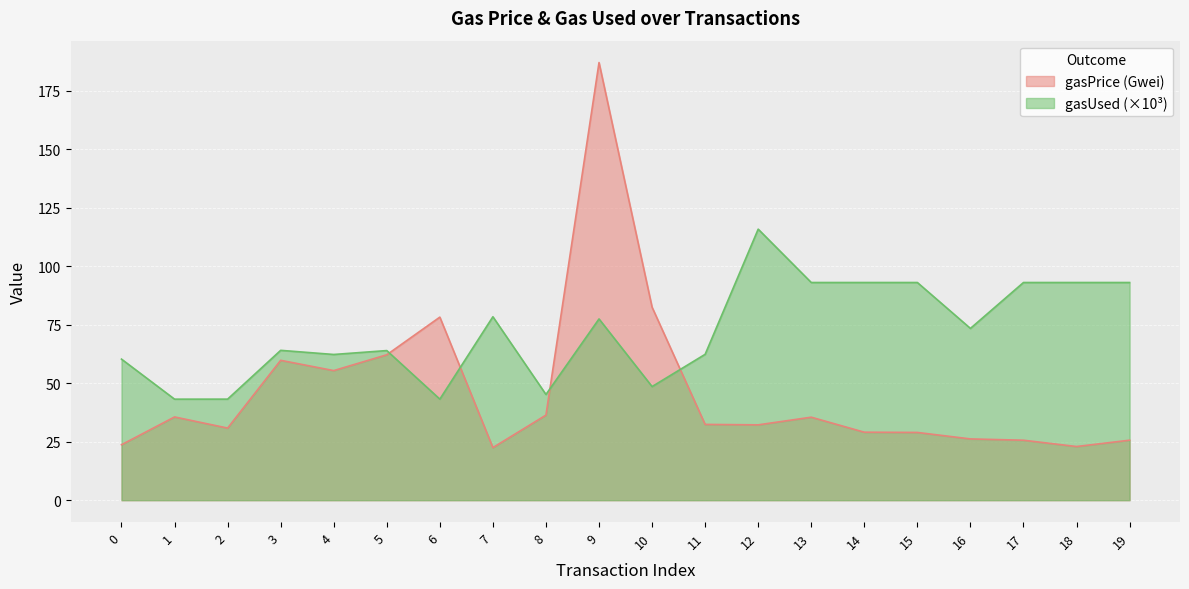

Reading left to right, list all the values displayed in this chart.

gasPrice: 0=23.7	1=35.6	2=30.8	3=59.8	4=55.4	5=62.1	6=78.2	7=22.5	8=36.4	9=187.0	10=82.5	11=32.4	12=32.2	13=35.5	14=29.1	15=28.9	16=26.2	17=25.6	18=22.9	19=25.6
gasUsed: 0=60.3	1=43.2	2=43.2	3=64.0	4=62.3	5=63.9	6=43.2	7=78.4	8=45.2	9=77.5	10=48.6	11=62.3	12=115.8	13=93.0	14=93.0	15=93.0	16=73.4	17=93.0	18=93.0	19=93.0